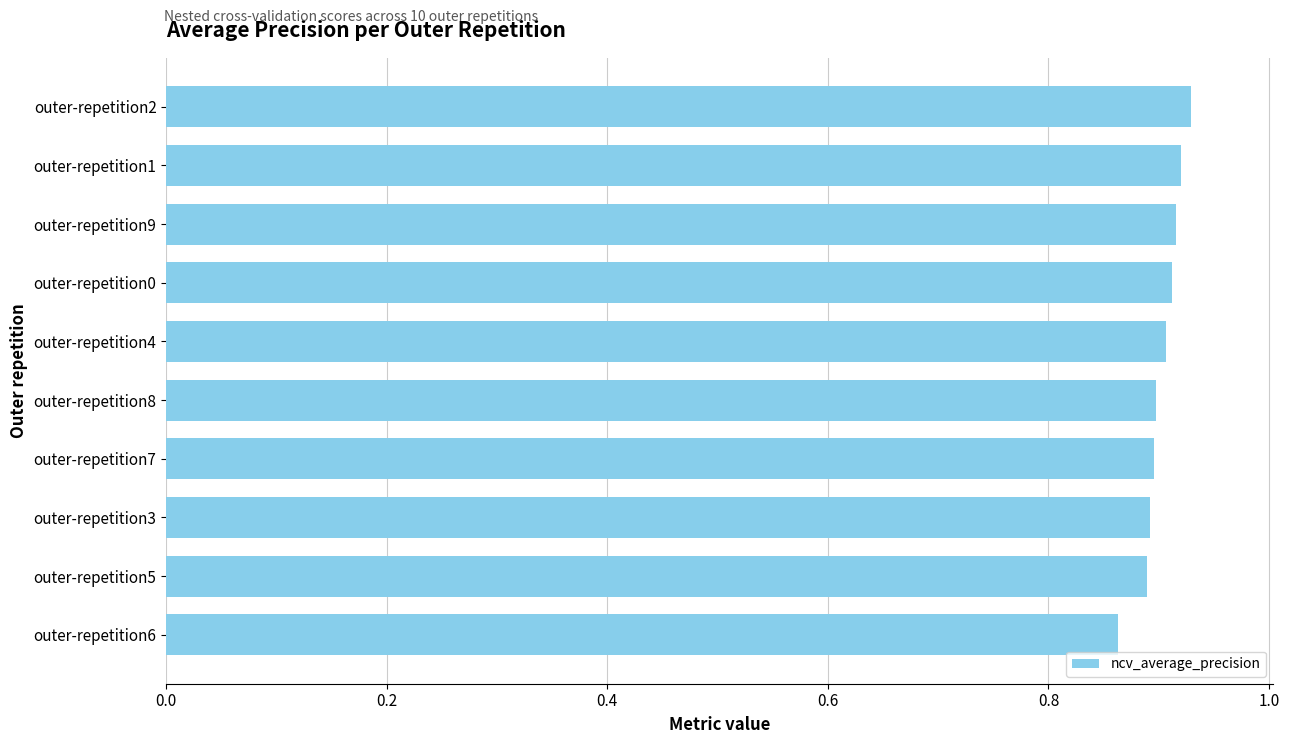

Which has a higher value, outer-repetition1 or outer-repetition7?

outer-repetition1